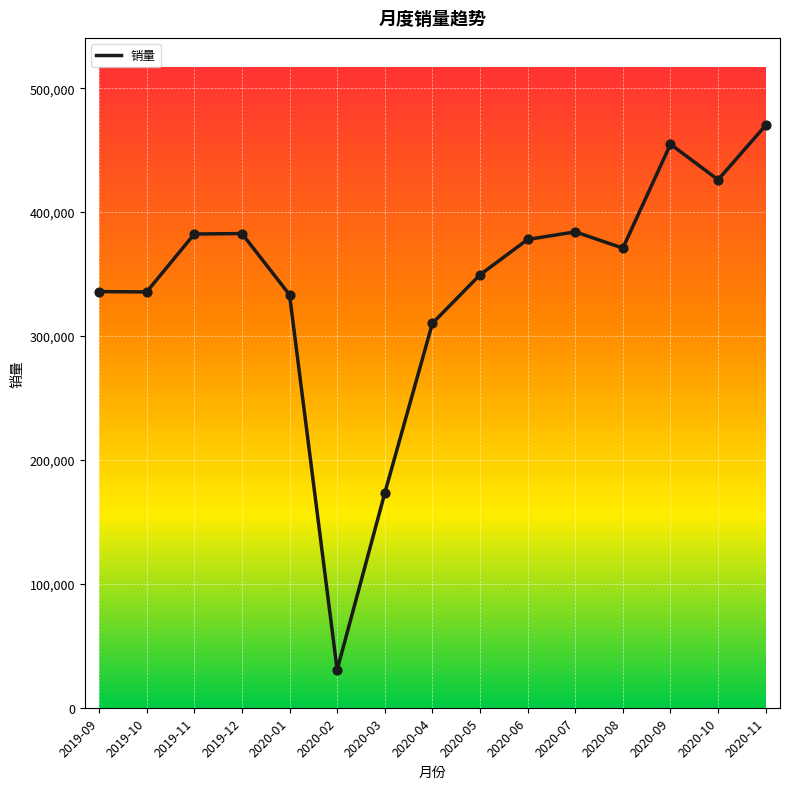

What is the change in value from 2019-10 to 2020-09?

+119164